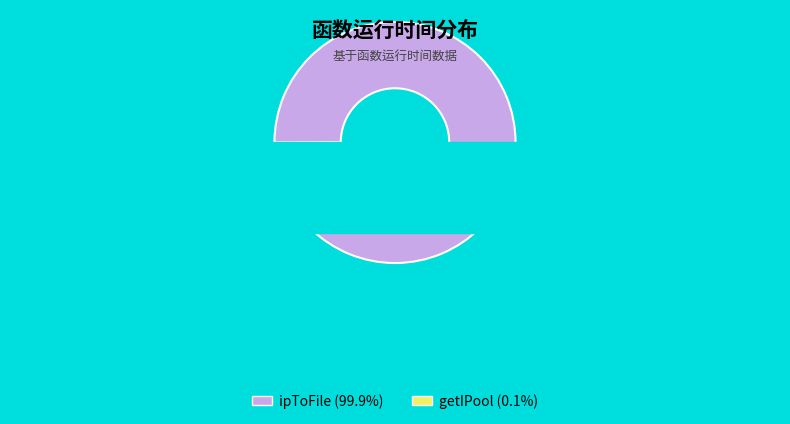

Is it true that getIPool is 8% of the pie?

False